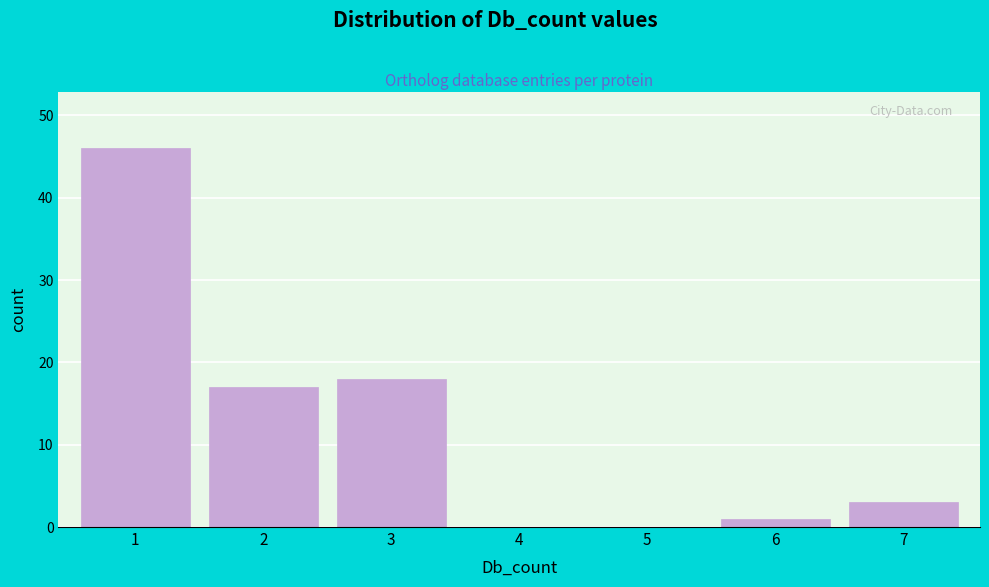

Reading left to right, extract all data points from this chart.

1=46	2=17	3=18	4=0	5=0	6=1	7=3